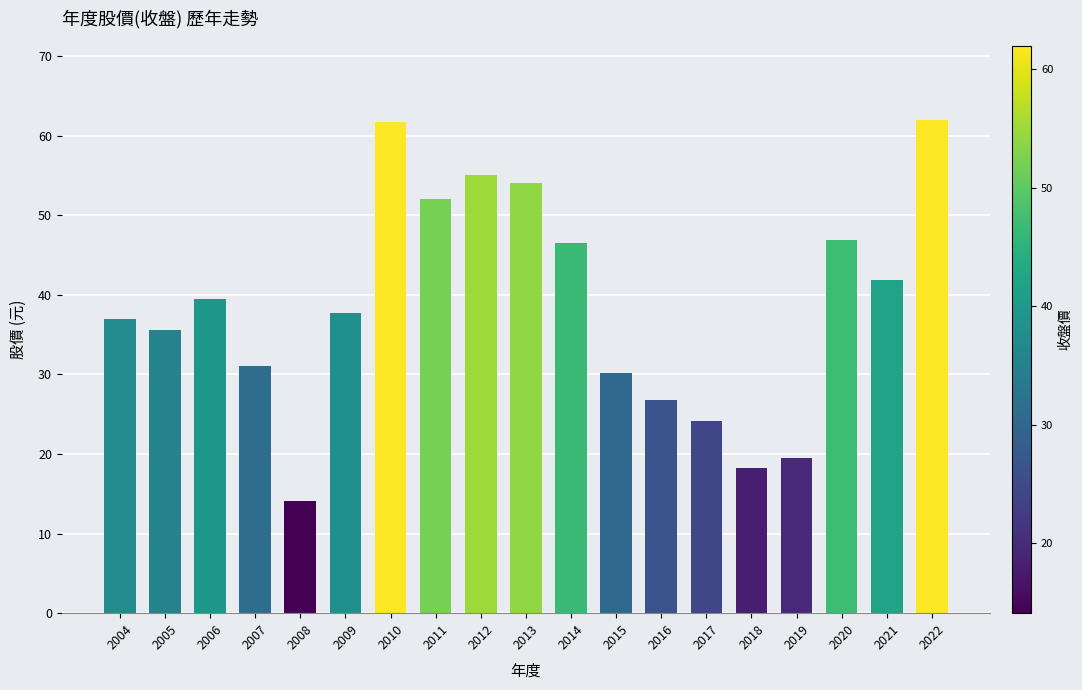

What is the change in value from 2007 to 2014?

+15.4